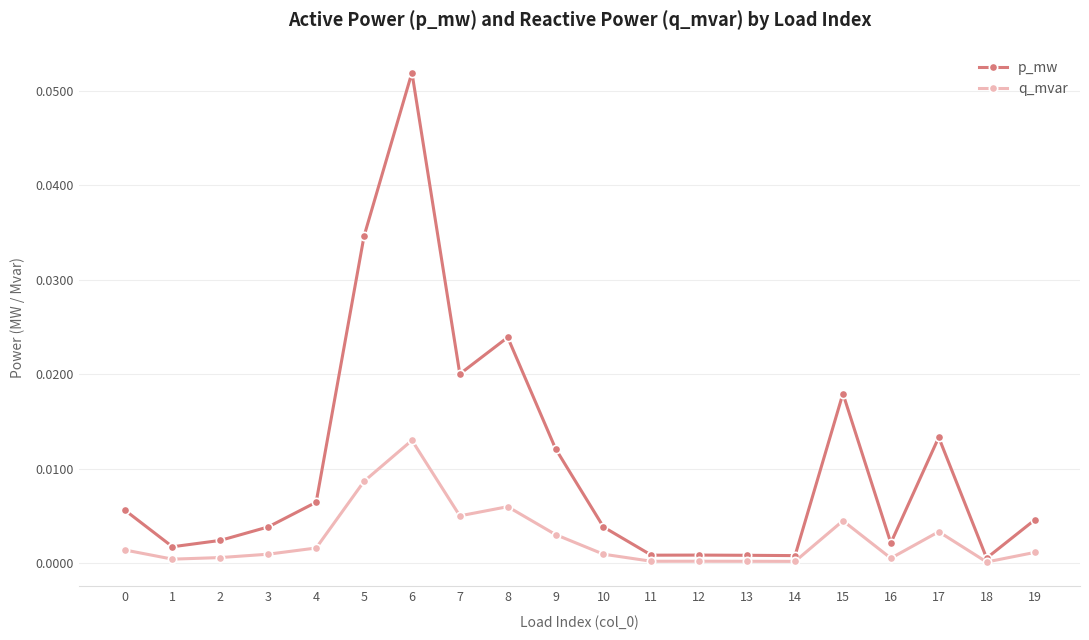

How many lines are shown in the chart?

2